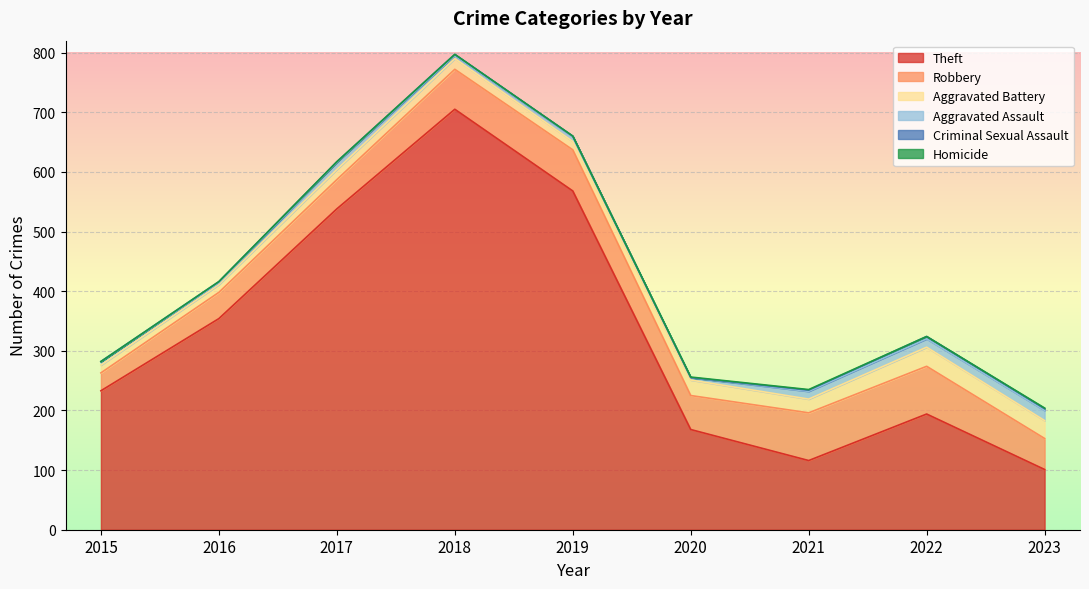

True or false: Robbery has more than 2 points higher than both neighbors.

False